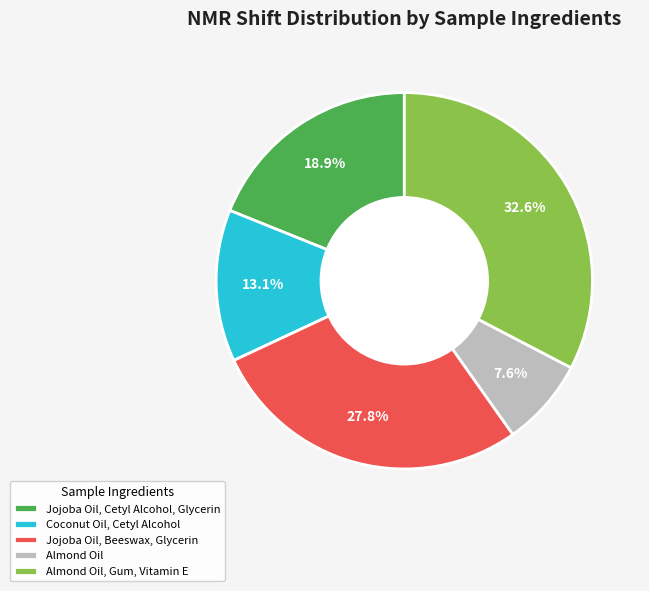

What percentage do Almond Oil, Gum, Vitamin E and Jojoba Oil, Cetyl Alcohol, Glycerin together represent?

51.5%